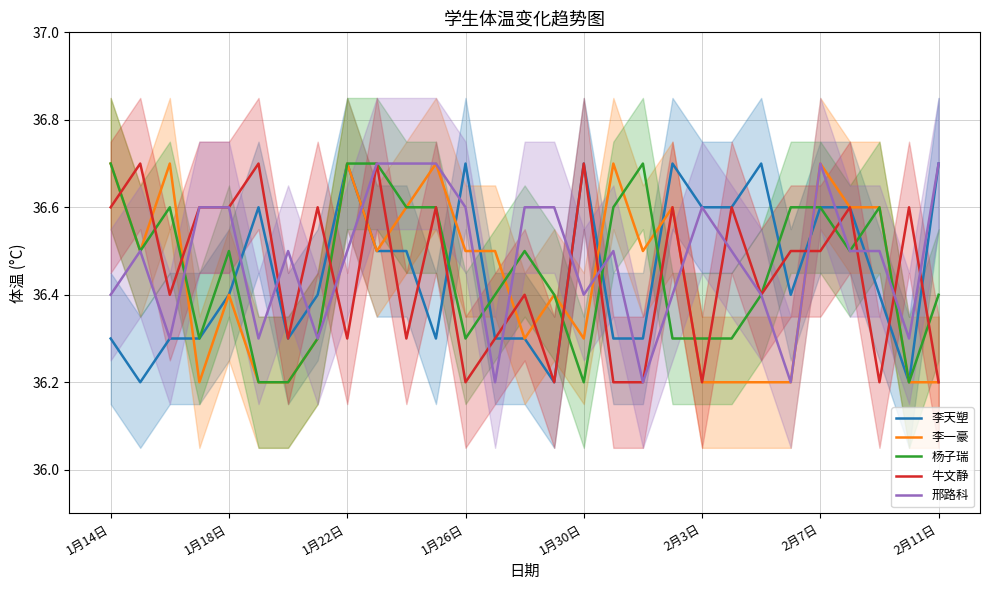

True or false: 杨子瑞 has more than 2 interior local peaks.

True